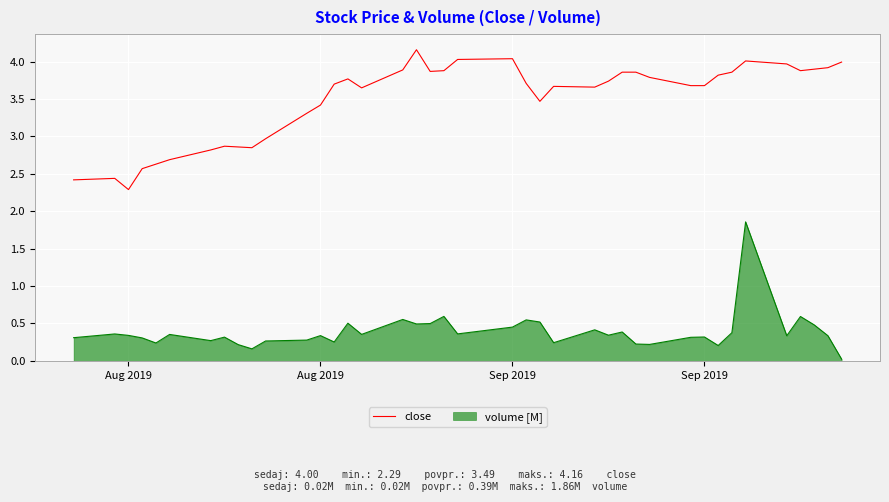

What is the greatest value displayed?

4.2